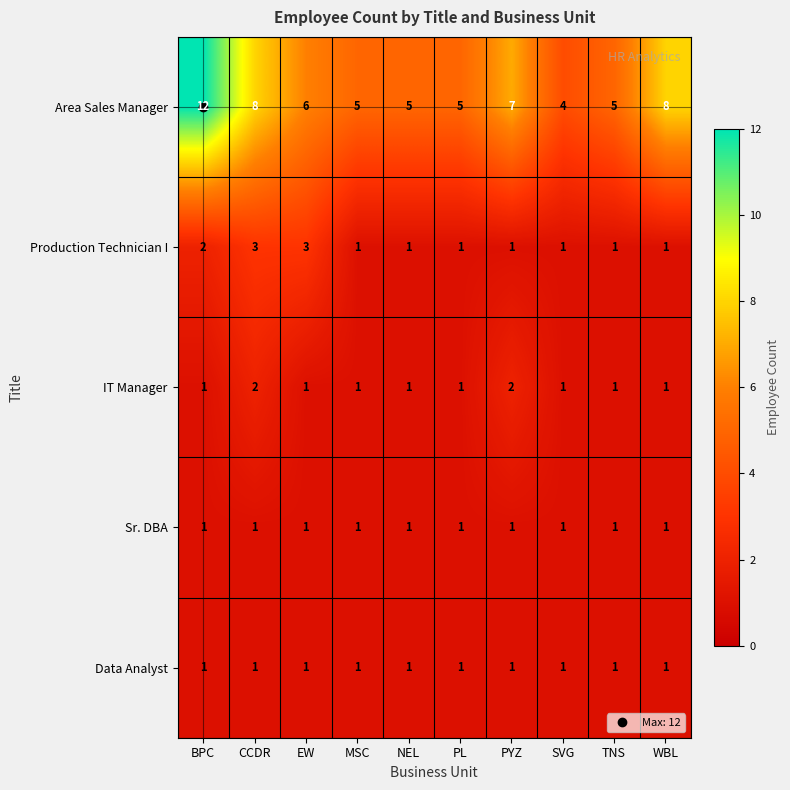

What is the minimum value shown in the chart?

1